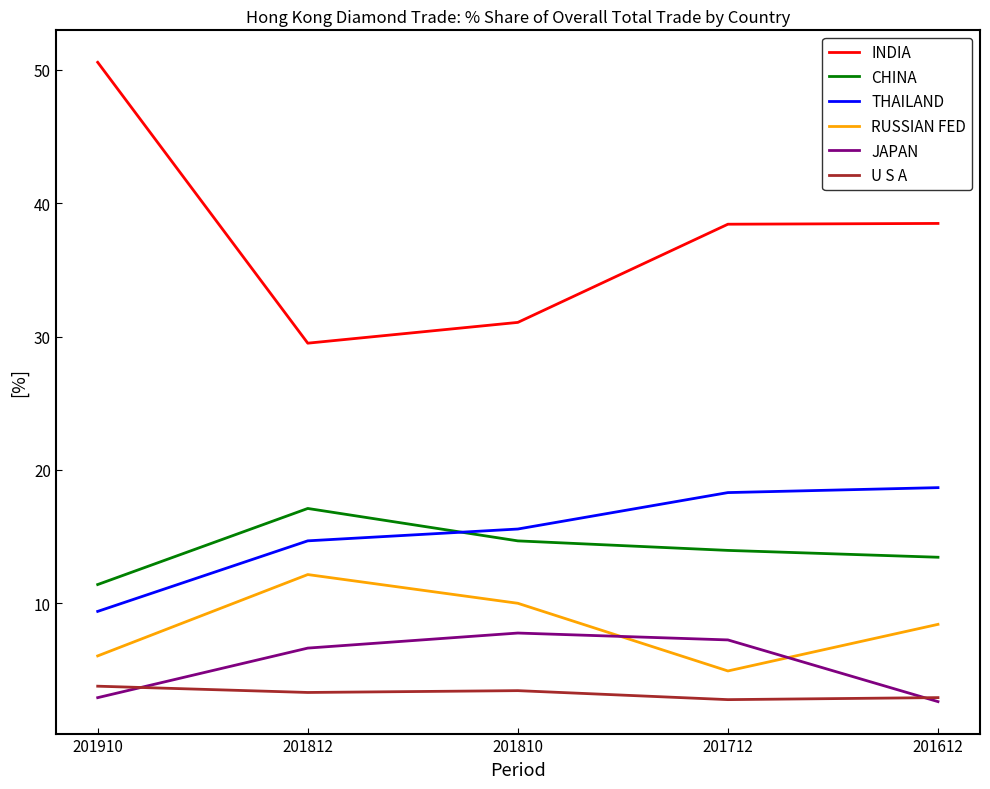

What is the total value across all series at 201810?

82.5